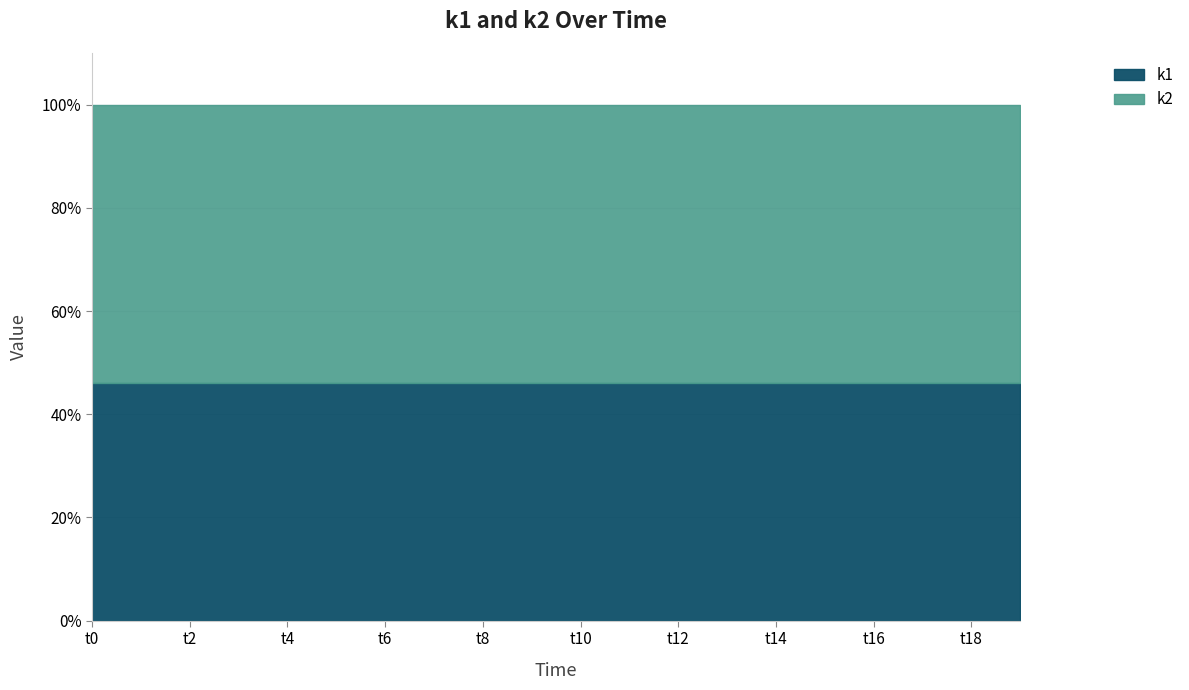

What is the sum of the k1 values at t8 and t18?

92.1